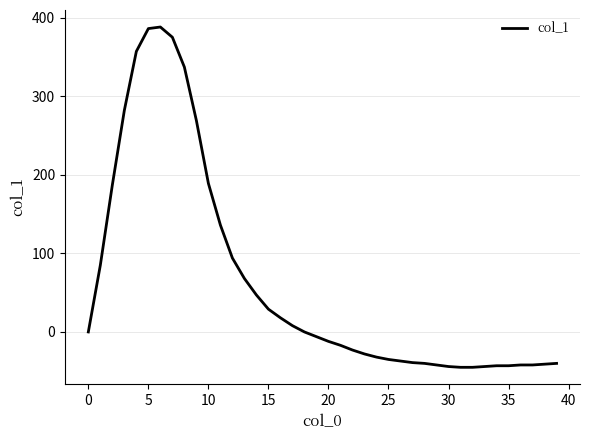

What is the difference between the maximum and minimum values?

433